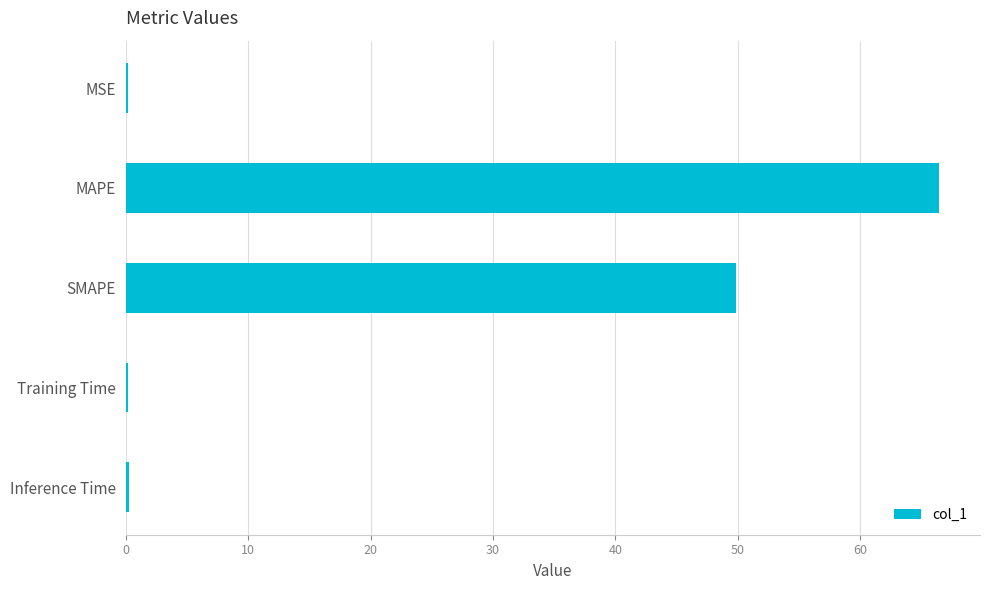

Reading top to bottom, extract all data points from this chart.

MSE=0.2	MAPE=66.5	SMAPE=49.9	Training Time=0.2	Inference Time=0.2